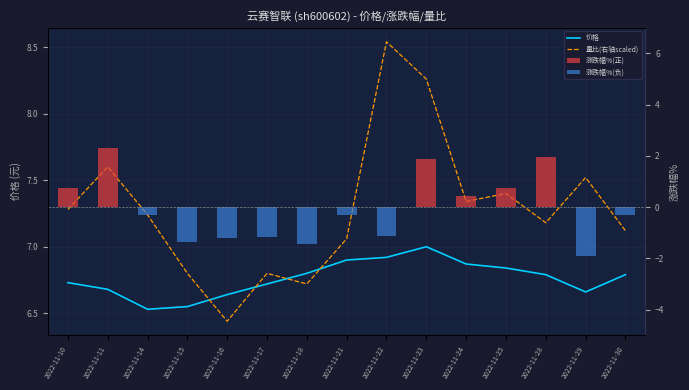

What is the value of the 量比(右轴scaled) bar at the 14th from the left?

7.5